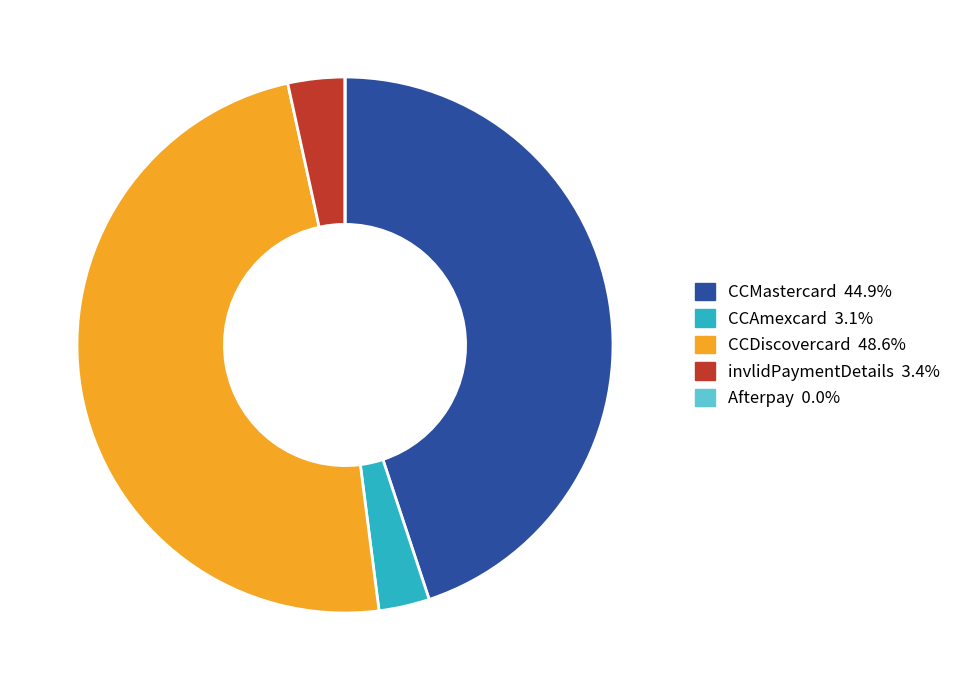

Is the sum of CCDiscovercard and CCAmexcard greater than half?

Yes